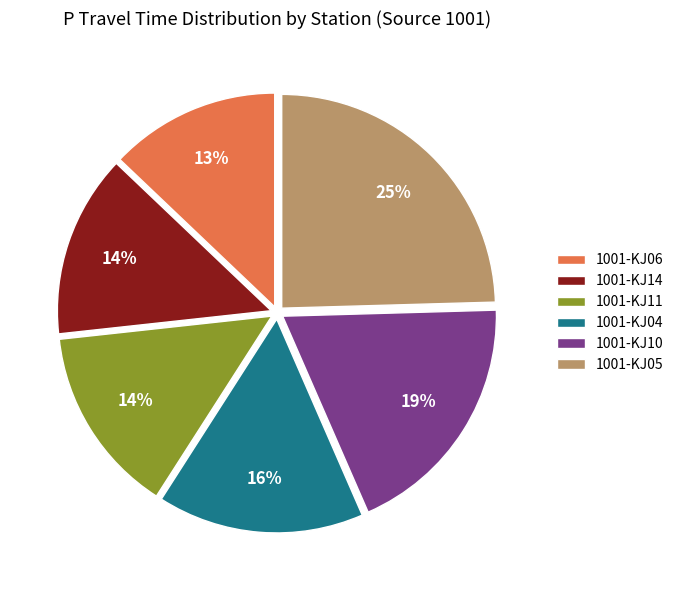

Is the sum of 1001-KJ14 and 1001-KJ05 greater than half?

No